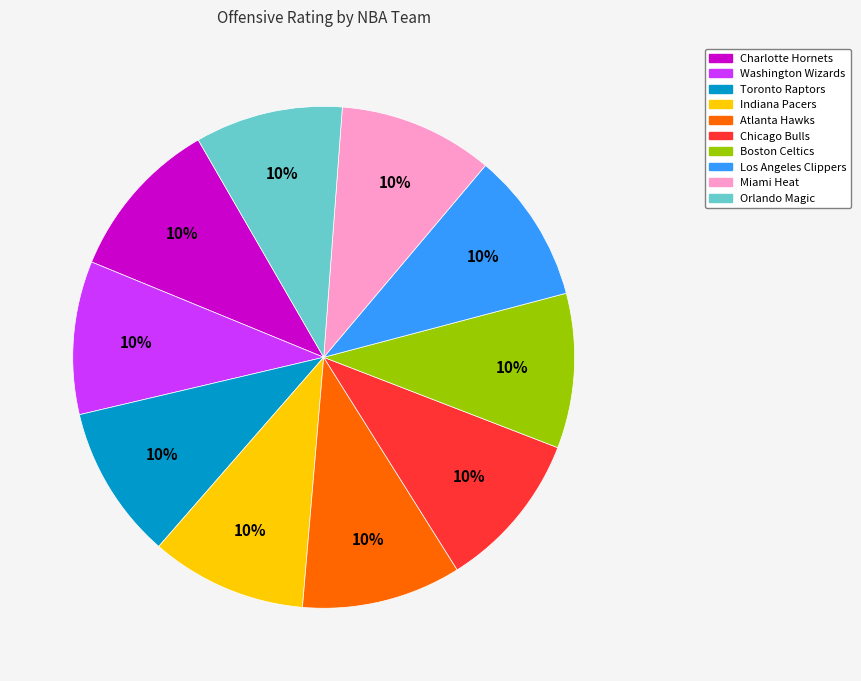

What is the ratio of the value at Chicago Bulls to the value at Miami Heat?

1.0